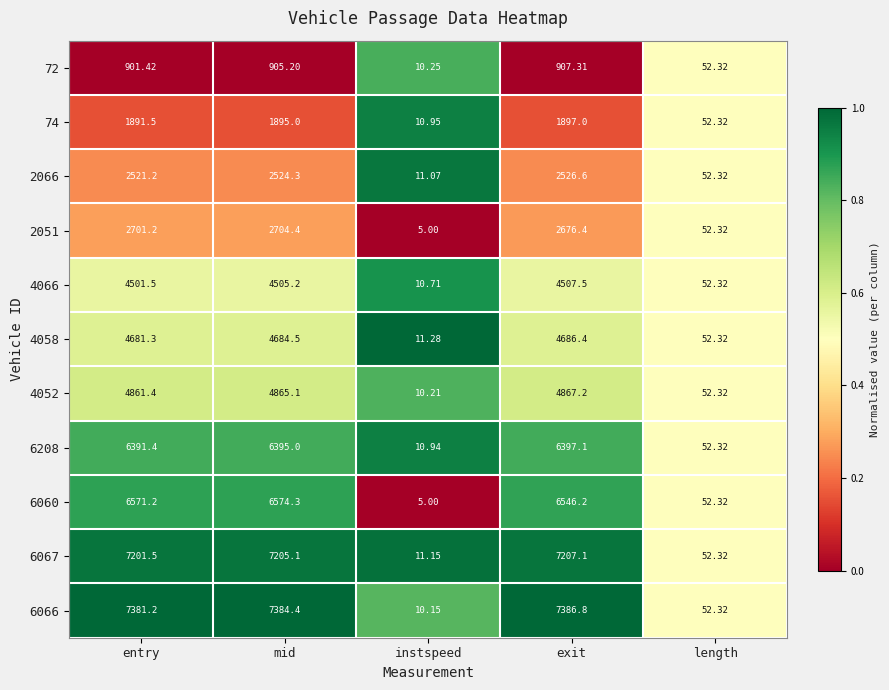

List the labels in order of 4058 value, largest first.

exit, mid, entry, length, instspeed